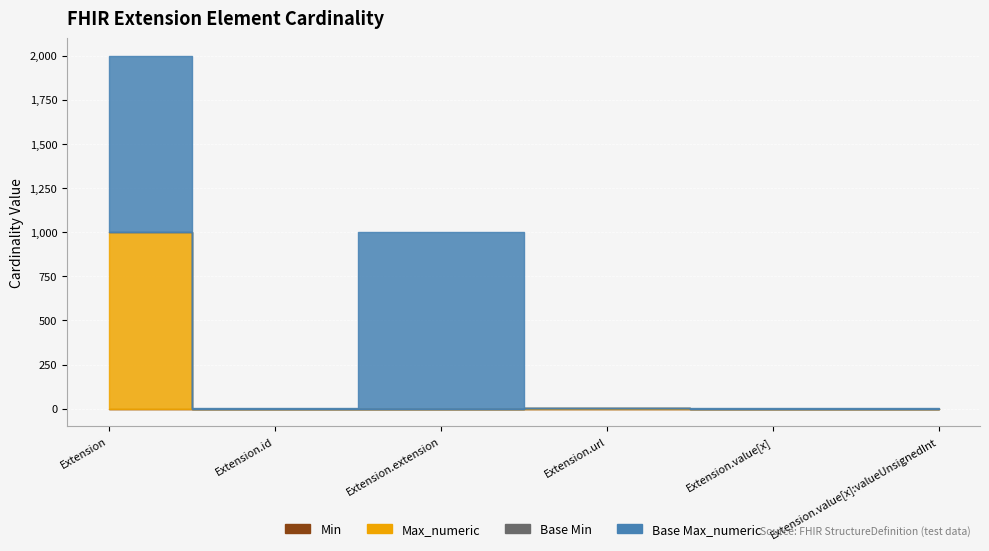

List the series in order of their peak value, lowest first.

Min, Base Min, Max_numeric, Base Max_numeric